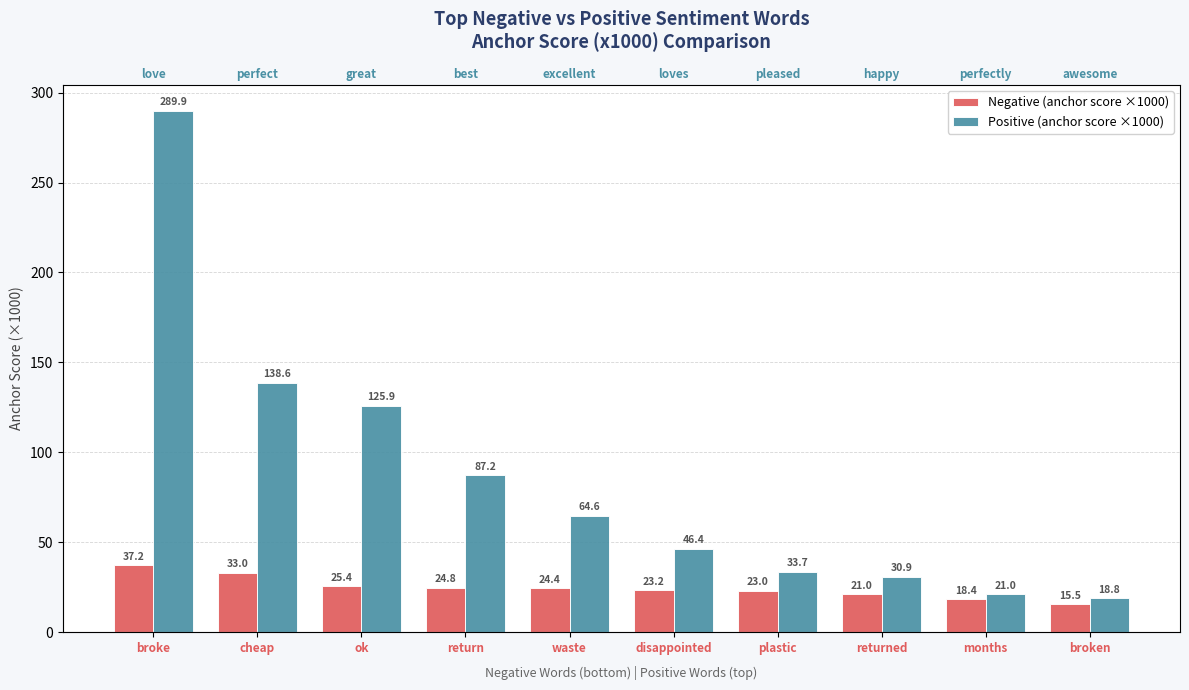

What is the approximate value of Negative (anchor score ×1000) at returned?

21.0